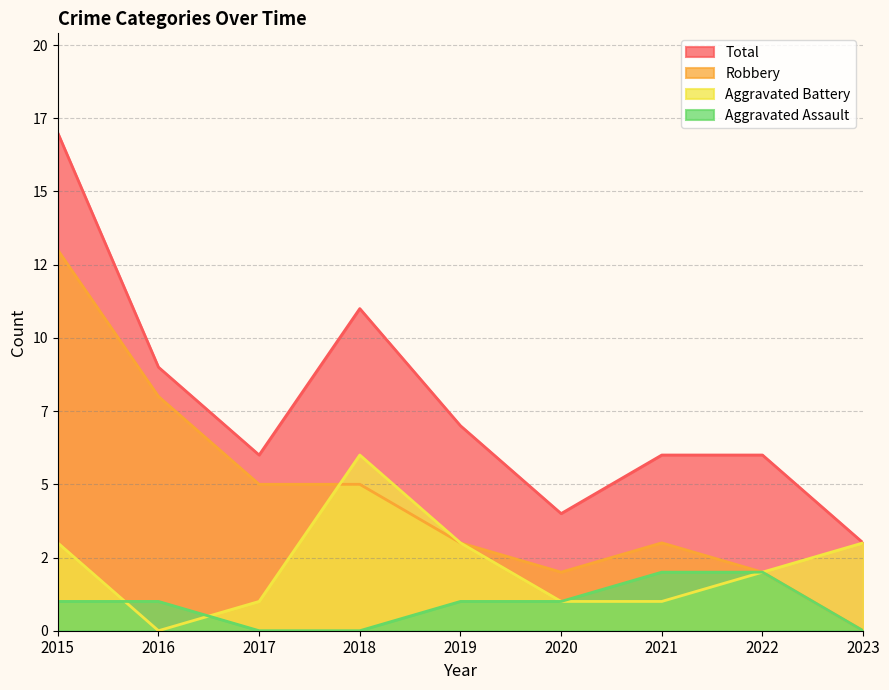

Between 2019 and 2023, which series saw the biggest shift?

Total